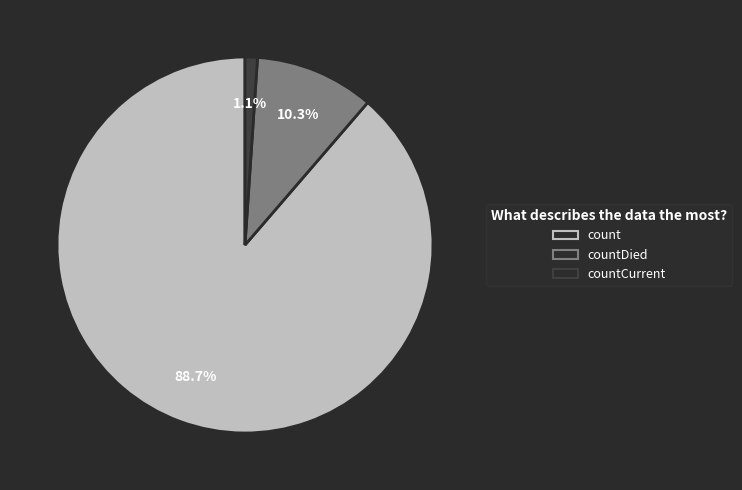

Does any single category account for the majority?

Yes